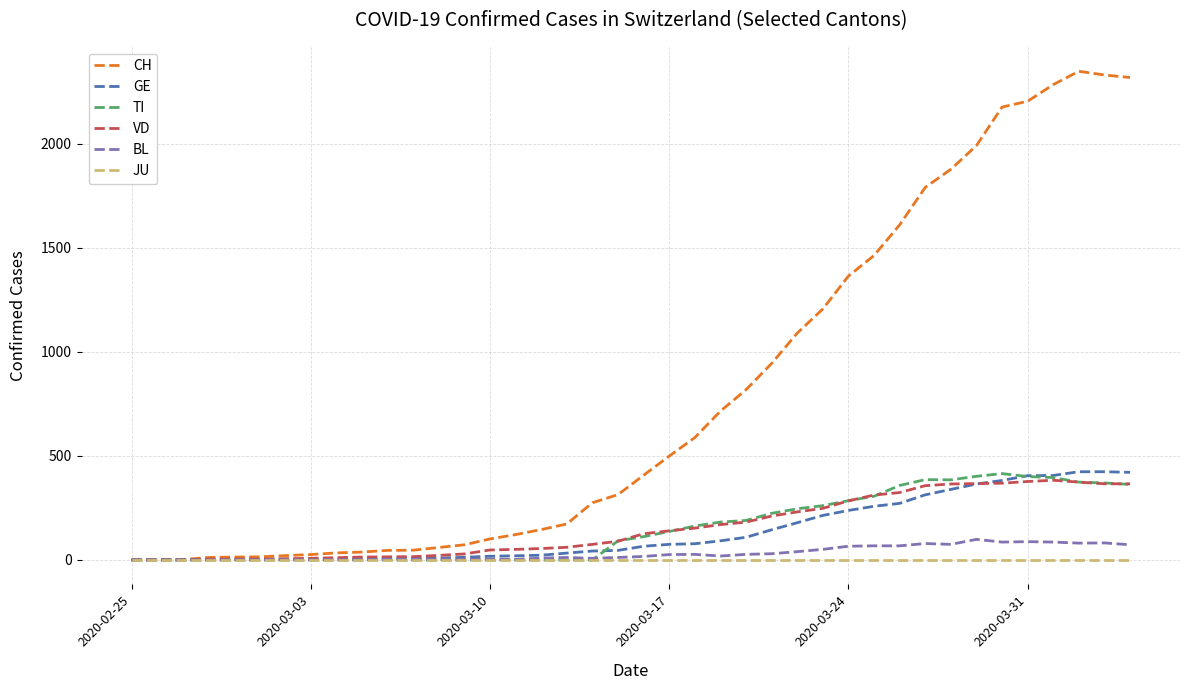

Which series has the largest total across all categories?

CH